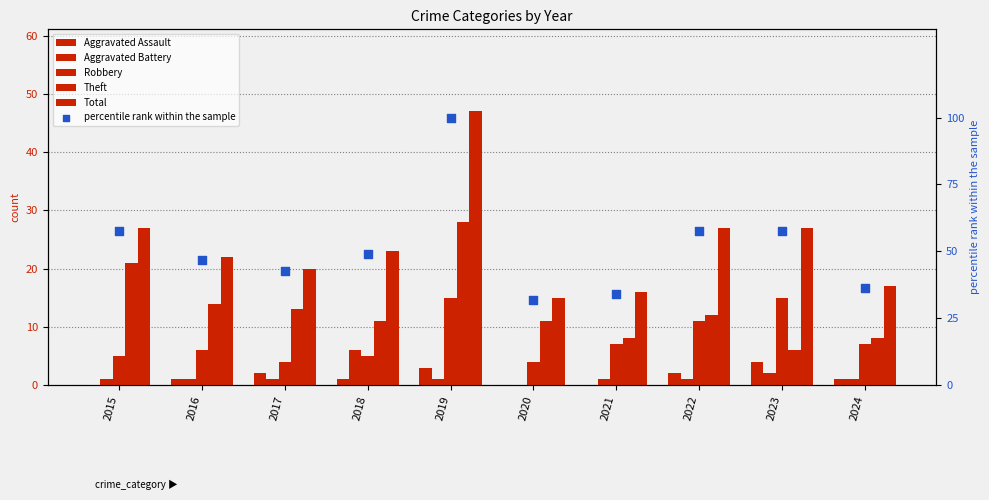

Which series contains the highest Y value?

percentile rank within the sample